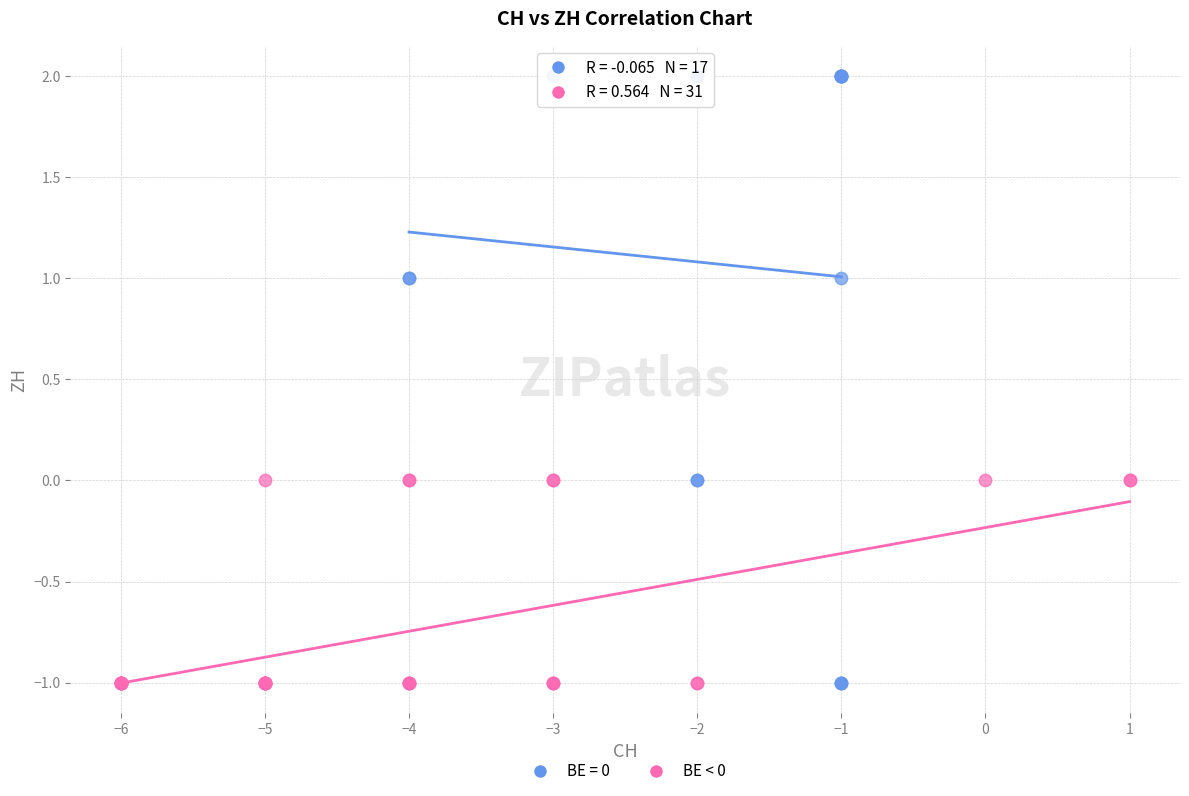

Which series has the widest spread of Y values?

BE = 0